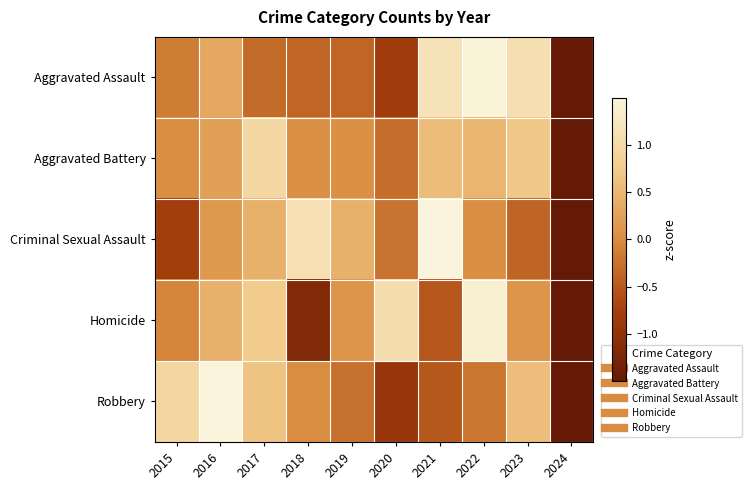

Reading right to left, list all the values displayed in this chart.

Aggravated Assault: 2024=-2.0	2023=1.1	2022=1.5	2021=1.2	2020=-0.8	2019=-0.4	2018=-0.4	2017=-0.3	2016=0.3	2015=-0.1
Aggravated Battery: 2024=-2.8	2023=0.7	2022=0.5	2021=0.6	2020=-0.3	2019=0.1	2018=0.1	2017=1.0	2016=0.2	2015=0.0
Criminal Sexual Assault: 2024=-2.3	2023=-0.4	2022=0.0	2021=1.5	2020=-0.2	2019=0.4	2018=1.1	2017=0.4	2016=0.2	2015=-0.8
Homicide: 2024=-2.1	2023=0.1	2022=1.4	2021=-0.5	2020=1.1	2019=0.1	2018=-1.2	2017=0.8	2016=0.4	2015=-0.0
Robbery: 2024=-2.0	2023=0.6	2022=-0.2	2021=-0.5	2020=-0.9	2019=-0.3	2018=0.0	2017=0.7	2016=1.7	2015=0.9